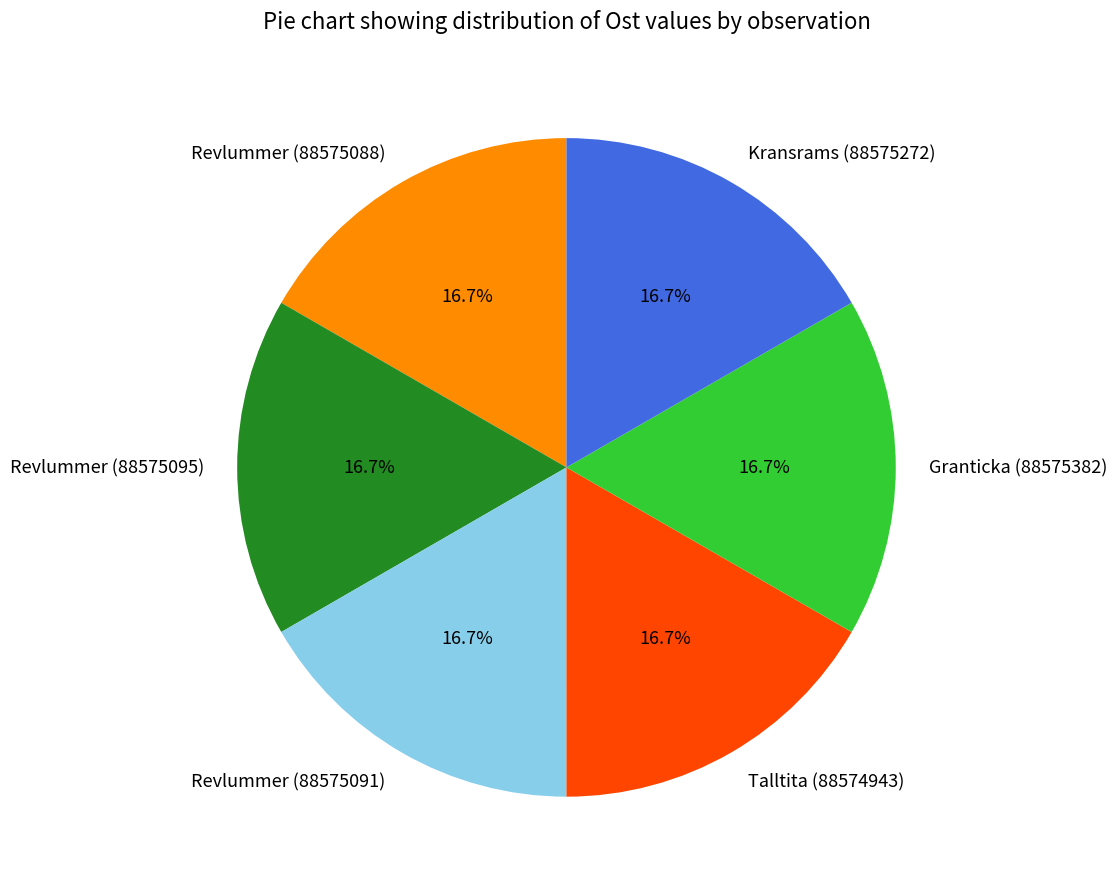

Is Talltita (88574943) the majority of the pie?

No